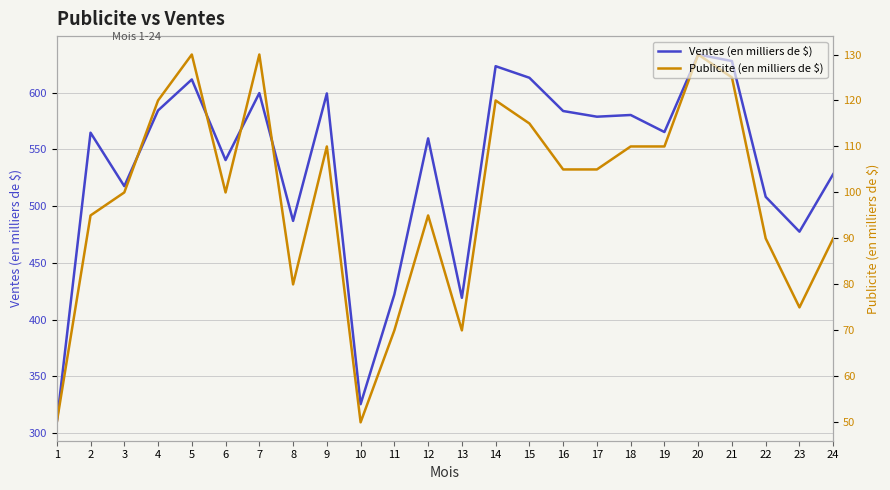

In Publicite (en milliers de $), how many points are lower than both neighbors (excluding endpoints)?

5